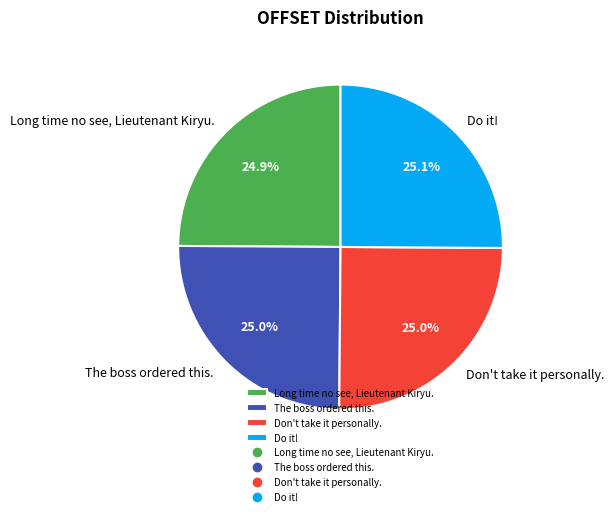

What portion of the pie excludes Long time no see, Lieutenant Kiryu.?

75.1%